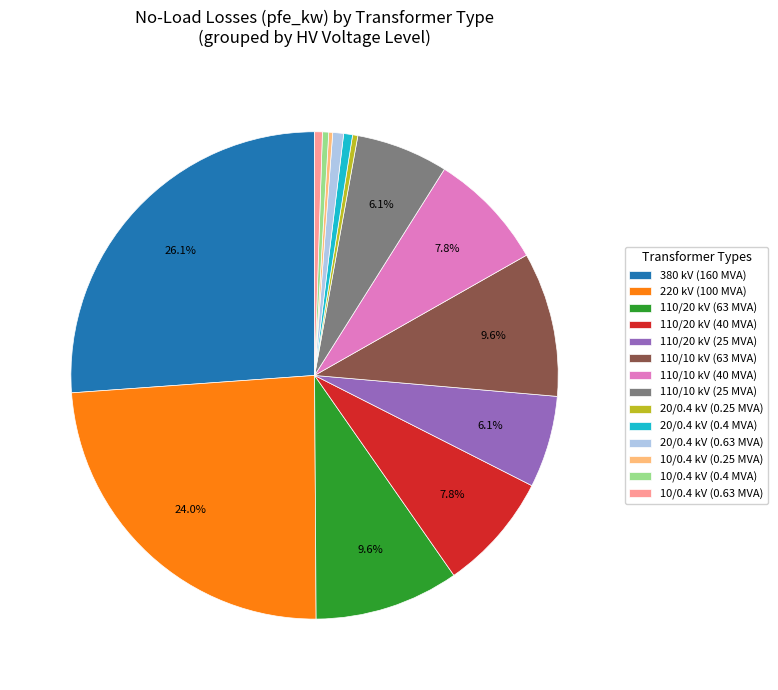

Is there any slice that represents more than half of the pie?

No